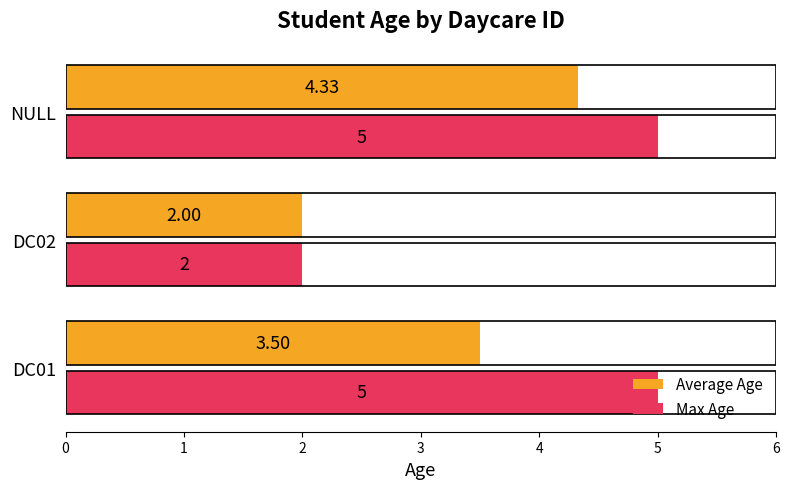

At how many categories does at least one series exceed 4?

2